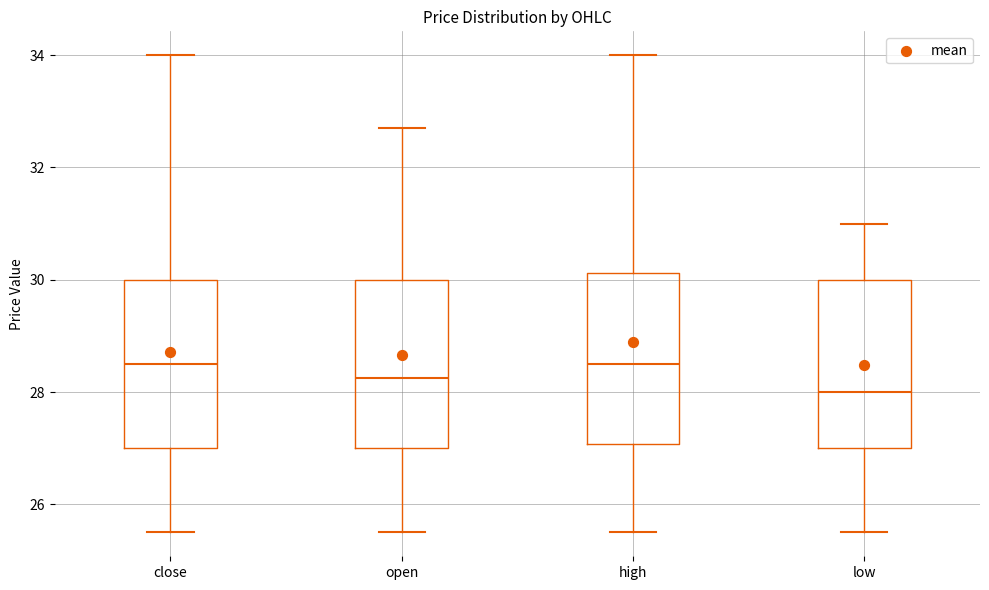

Reading left to right, read every box against the y-axis: the position of its median line, the range the box covers, and the ends of its whiskers. The values are not printed on the chart, so give them approximately, as read against the axis.

close: median 28.6, box 27.0 to 30.0, whiskers 25.6 to 34.0
open: median 28.2, box 27.0 to 30.0, whiskers 25.6 to 32.8
high: median 28.6, box 27.0 to 30.2, whiskers 25.6 to 34.0
low: median 28.0, box 27.0 to 30.0, whiskers 25.6 to 31.0